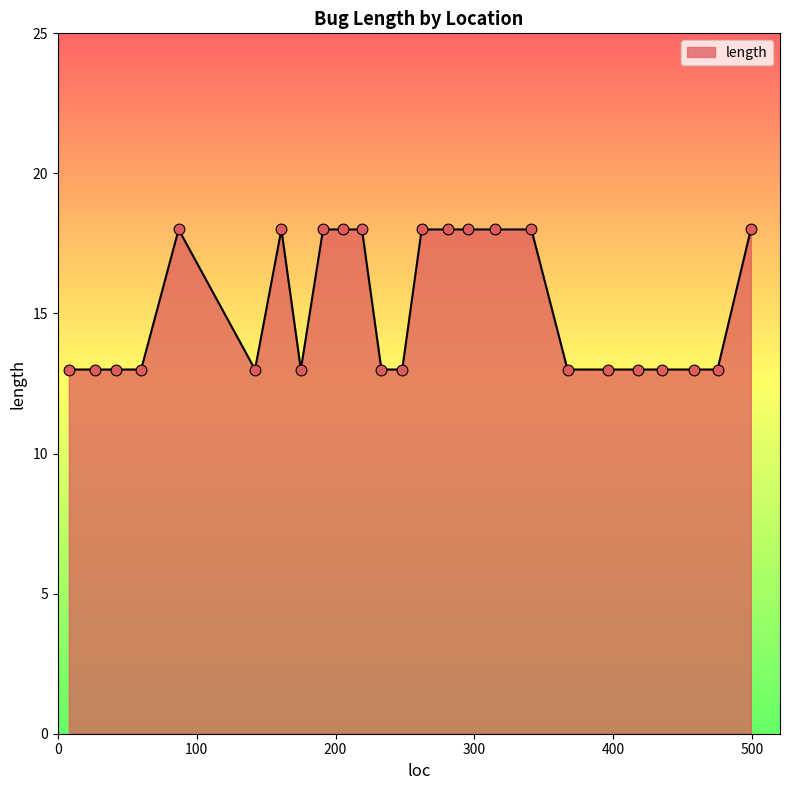

What is the difference between the maximum and minimum values?

5